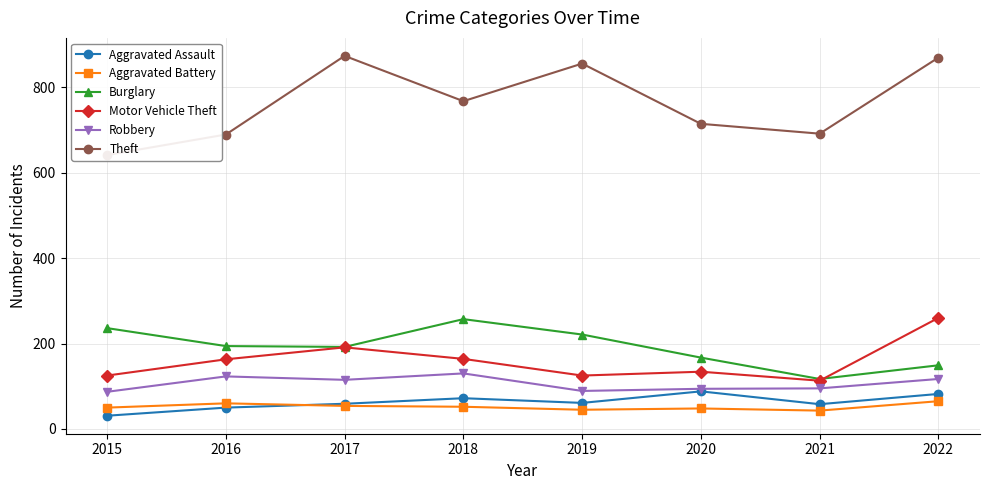

True or false: Theft and Aggravated Battery cross at least once.

False